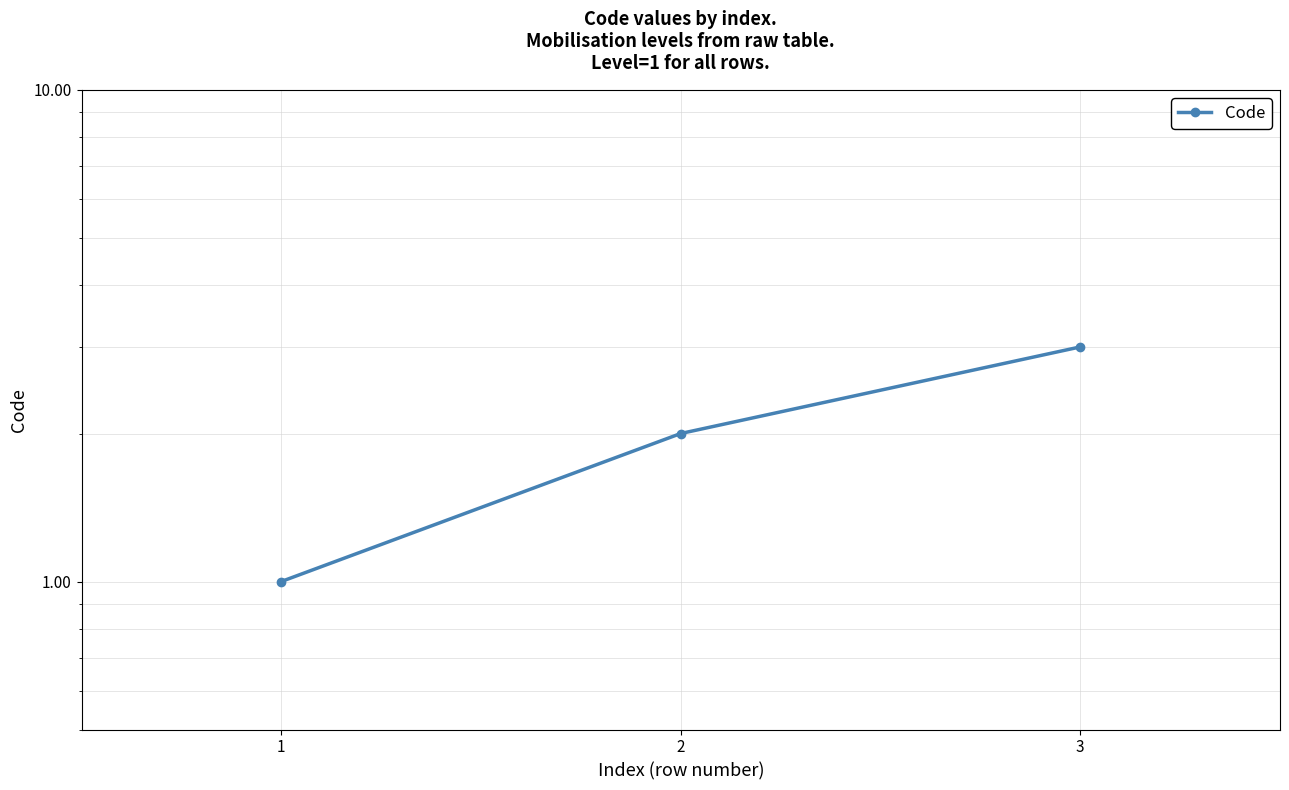

Approximately how many times larger is the value at 3 compared to 2?

1.5